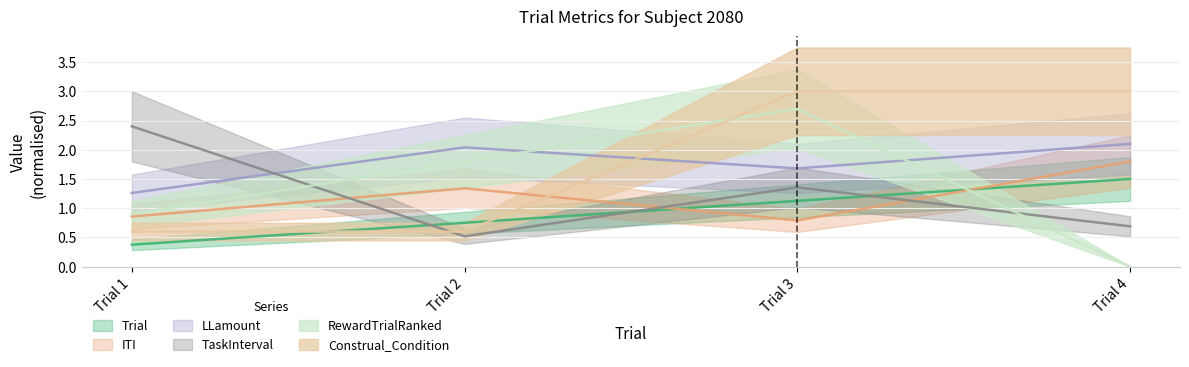

How many values in the Trial series exceed 1?

2